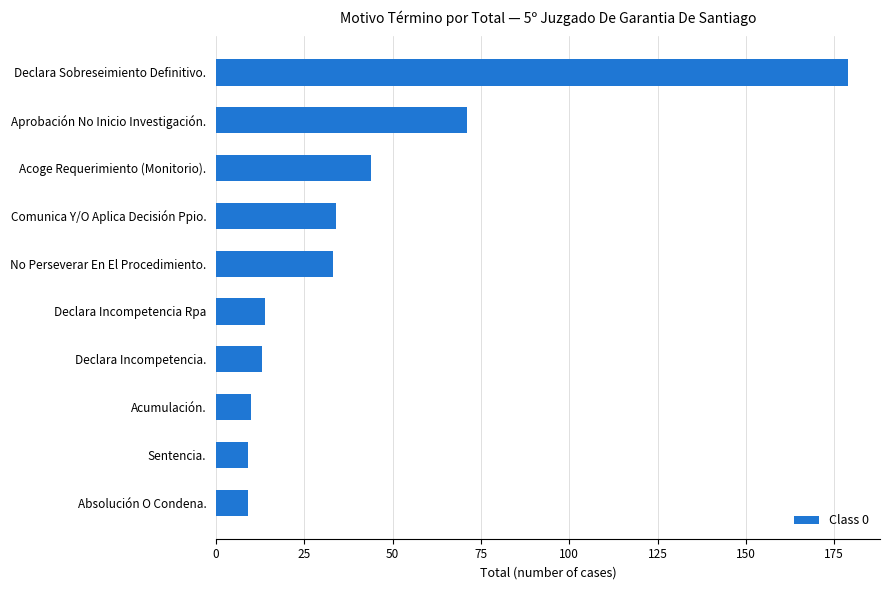

Where is the data nearest to the value 94?

Aprobación No Inicio Investigación.